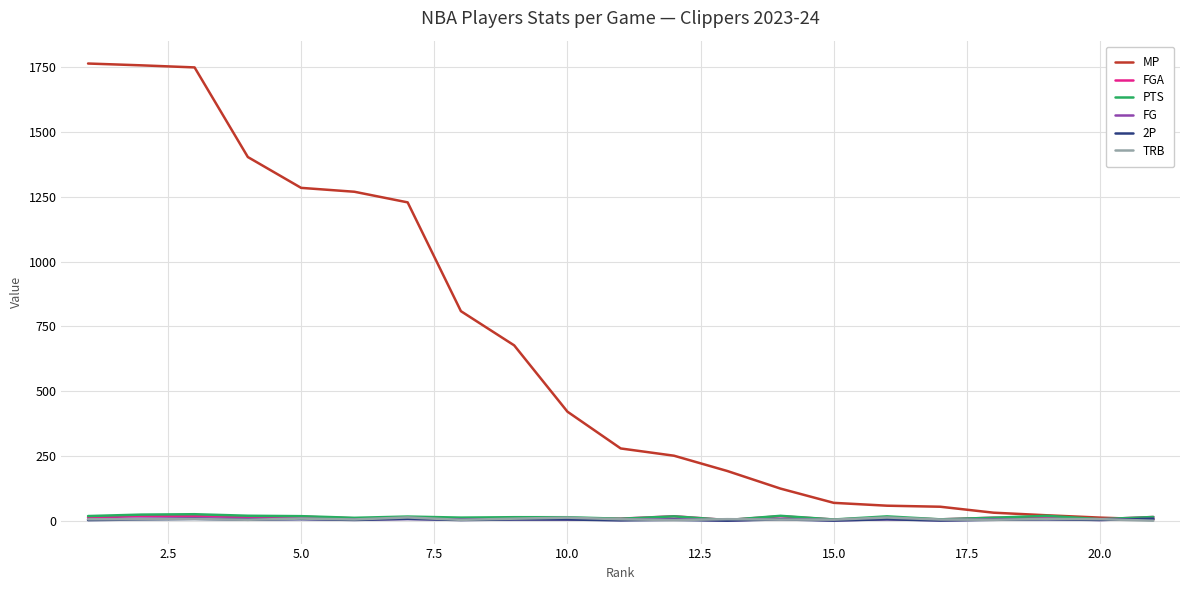

What is the maximum value shown in the chart?

1765.0